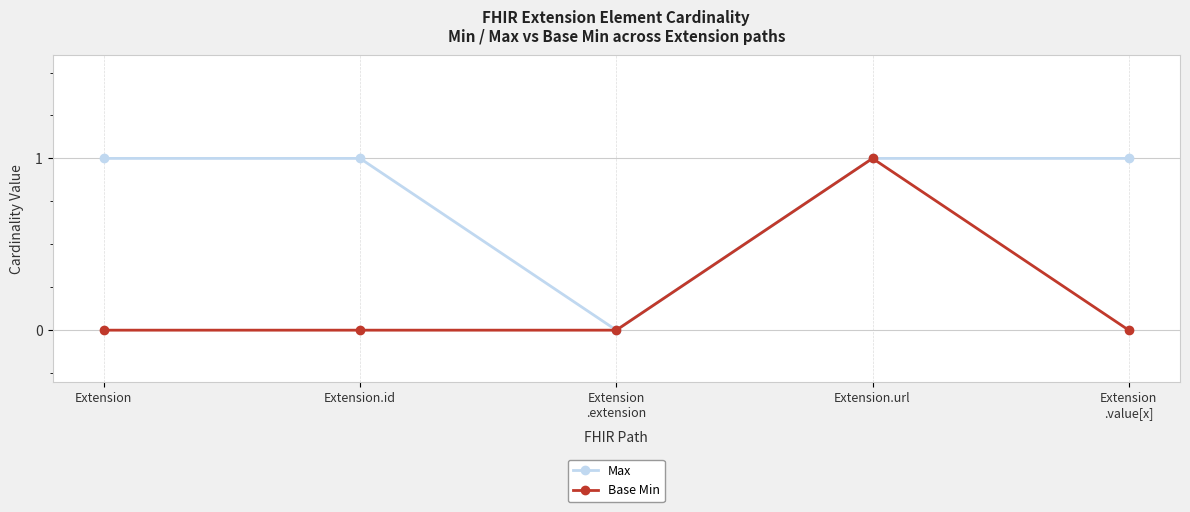

What is the label of the 2nd point from the left?

Extension.id